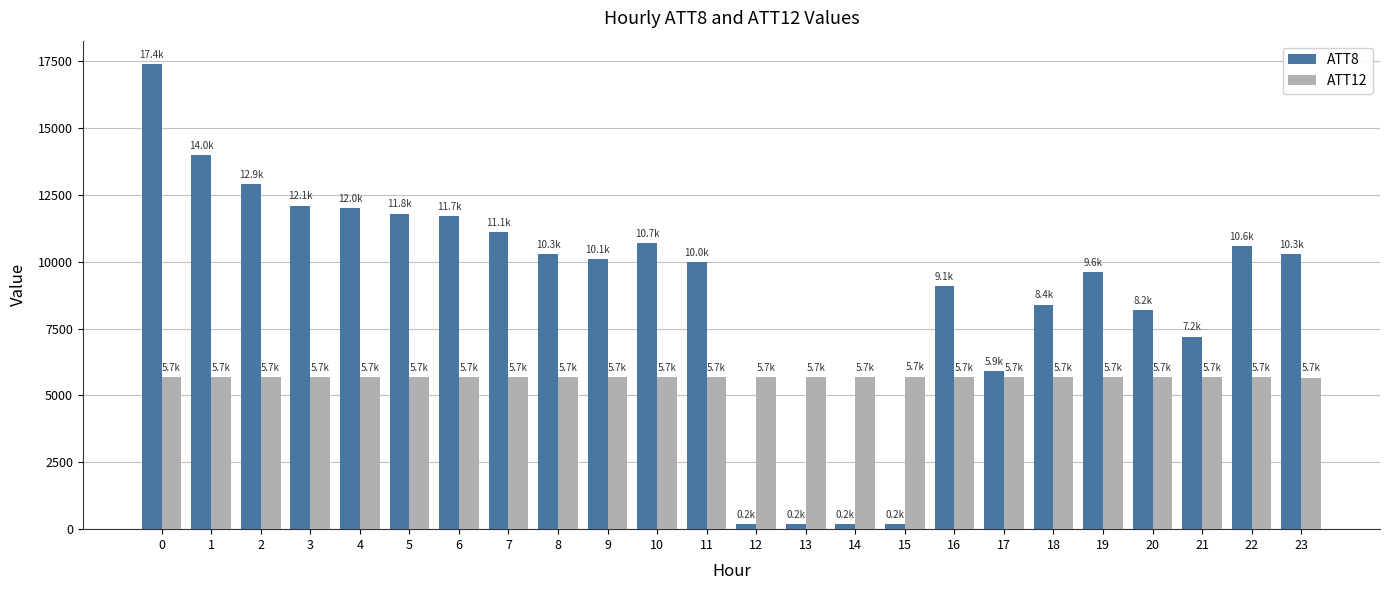

What is the total value across all series at 4?

17696.9